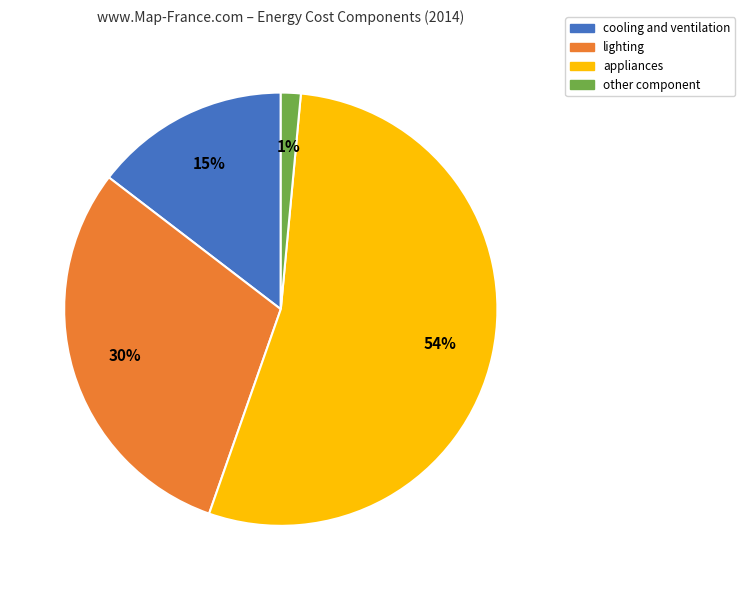

True or false: cooling and ventilation accounts for 2% of the total.

False